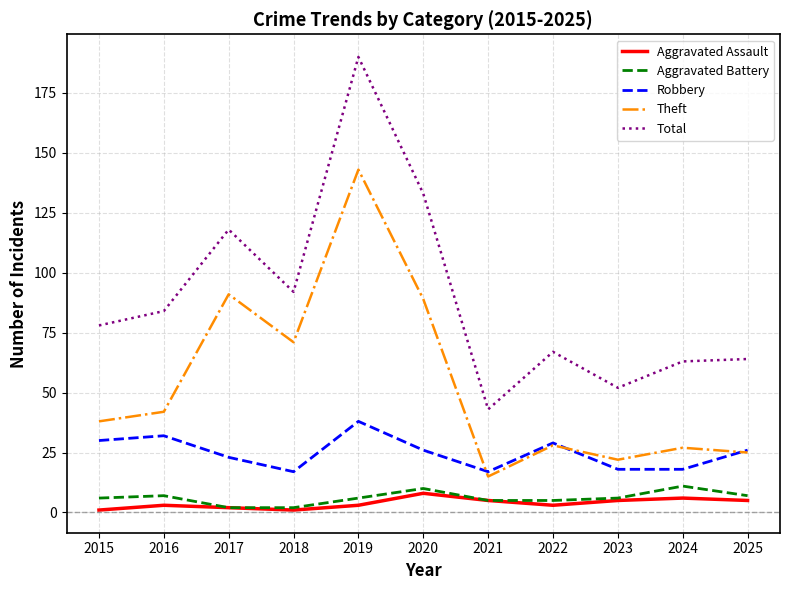

Which series changed the most between 2016 and 2024?

Total